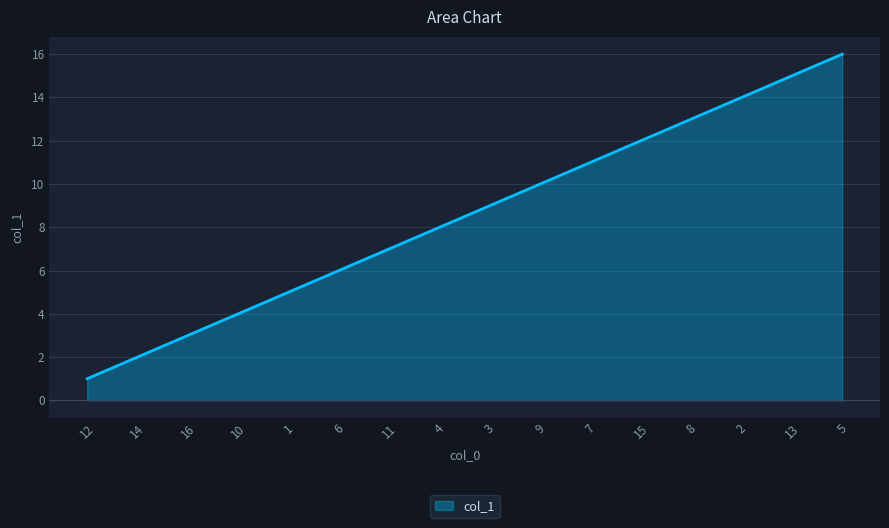

Reading right to left, list all the values displayed in this chart.

5=16	13=15	2=14	8=13	15=12	7=11	9=10	3=9	4=8	11=7	6=6	1=5	10=4	16=3	14=2	12=1